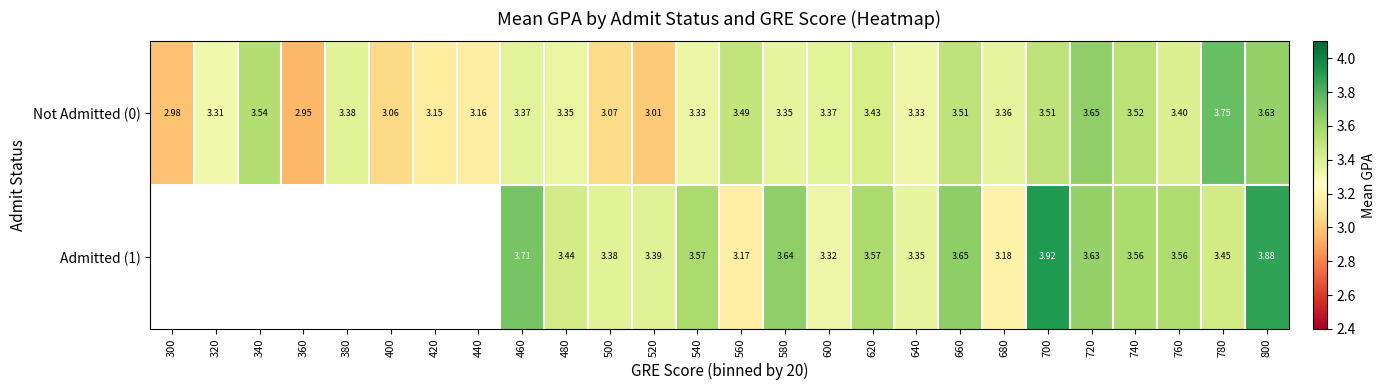

The Not Admitted (0) series shows 4.7 at 640. True or false?

False